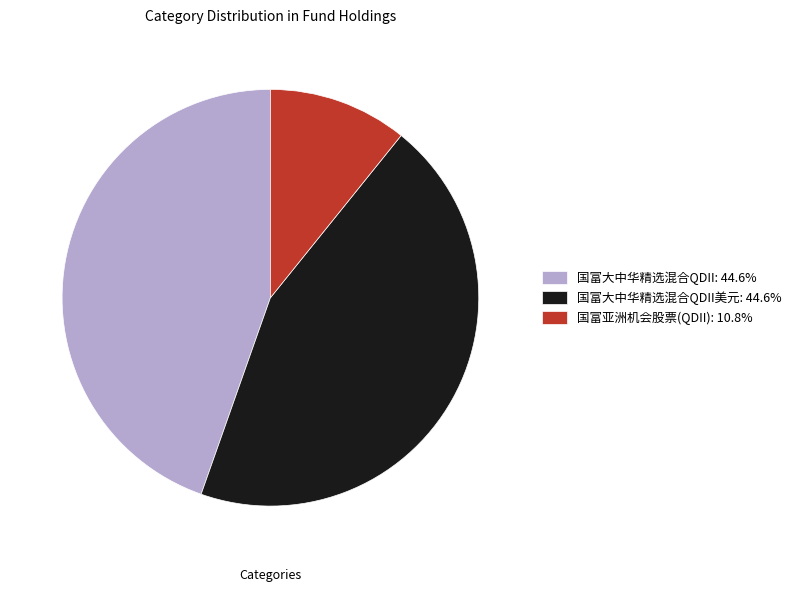

How many segments does this pie chart have?

3